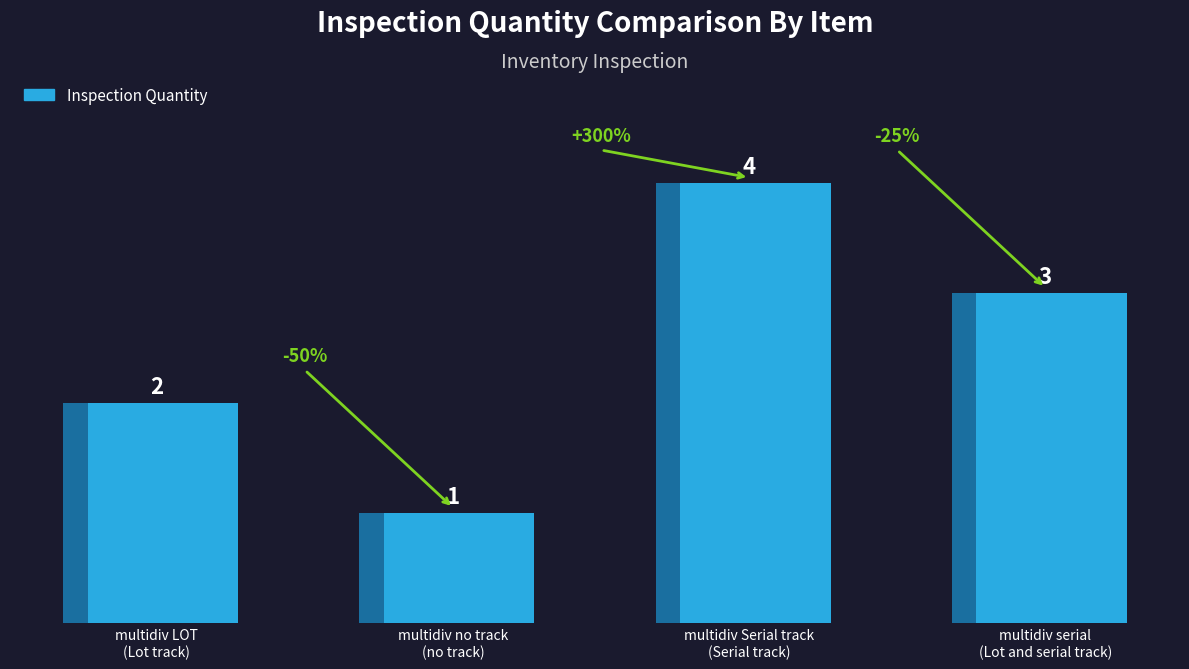

What is the label of the 2nd bar from the left?

multidiv no track
(no track)